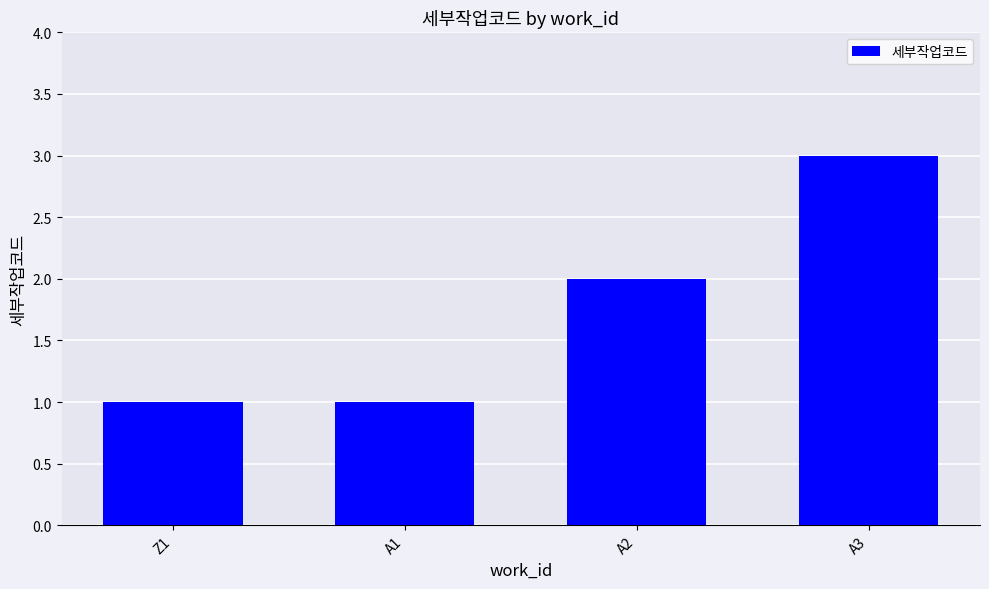

Count the number of data series in this chart.

1